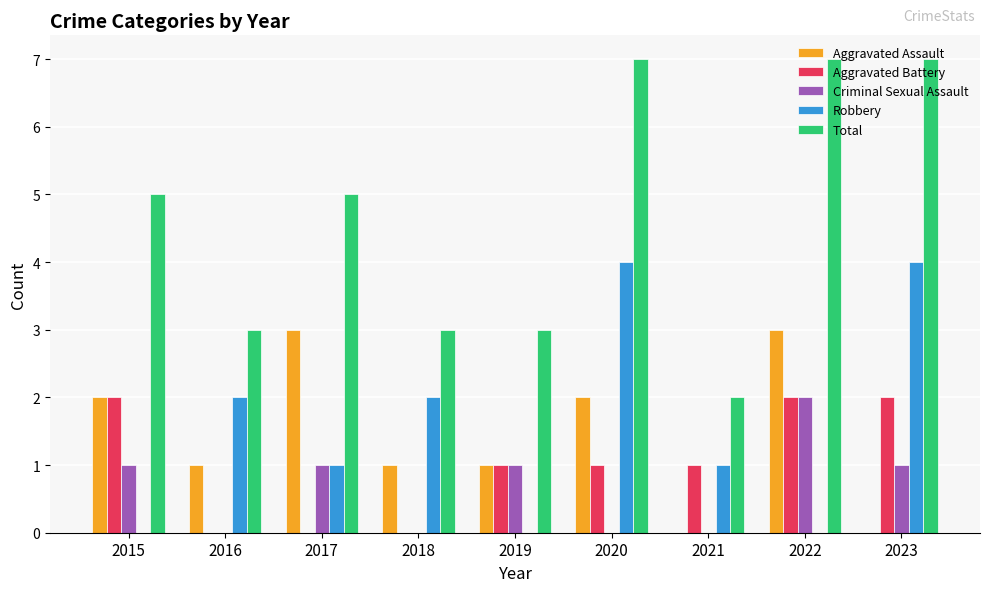

Which series changed the most between 2015 and 2017?

Aggravated Battery